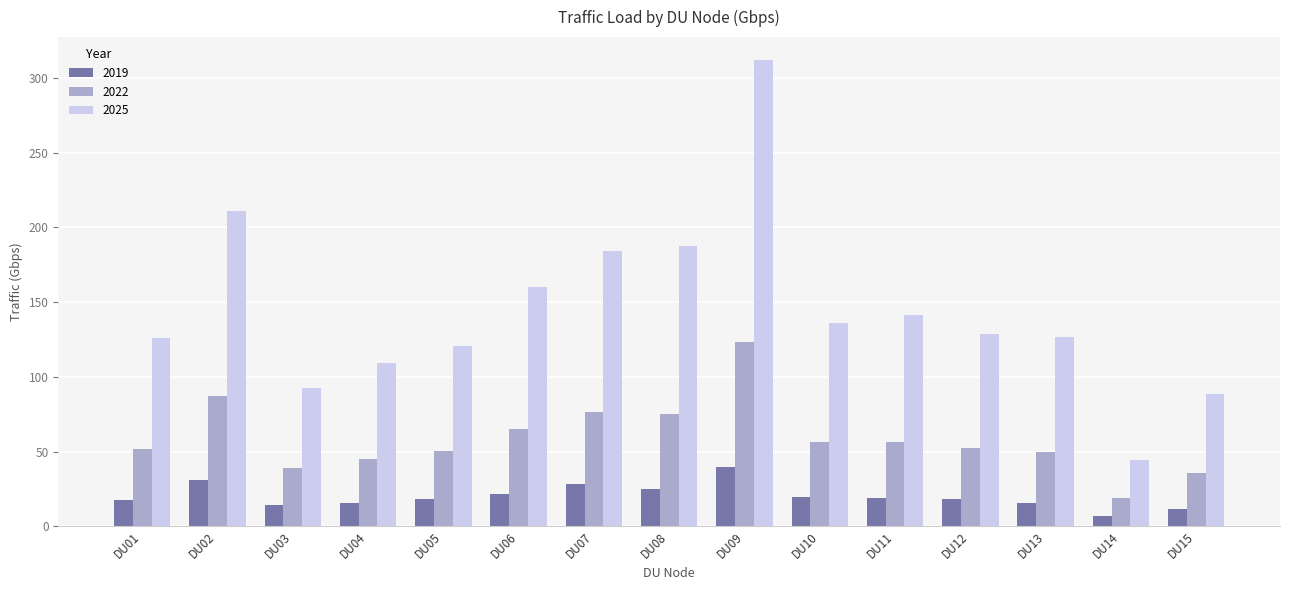

What is the sum of the 2025 values at DU13 and DU03?

219.2